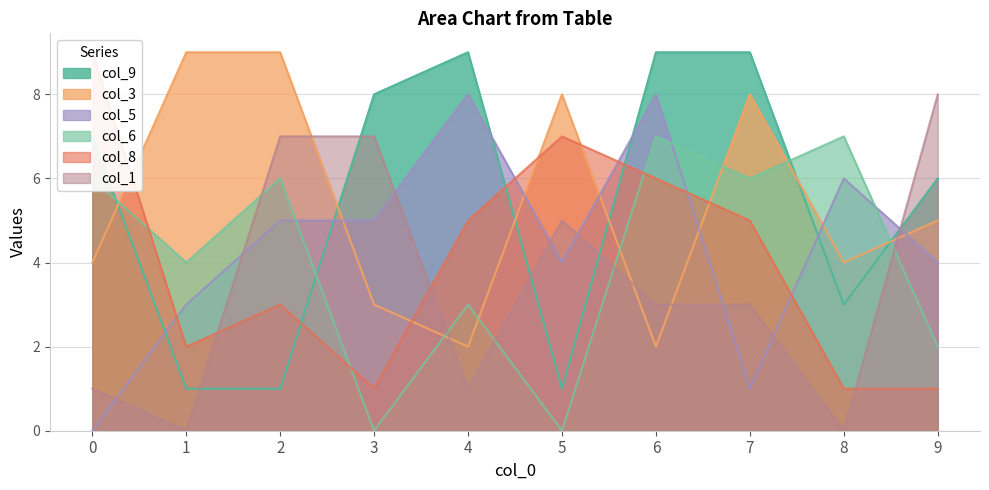

Which category has the highest value across all series?

4